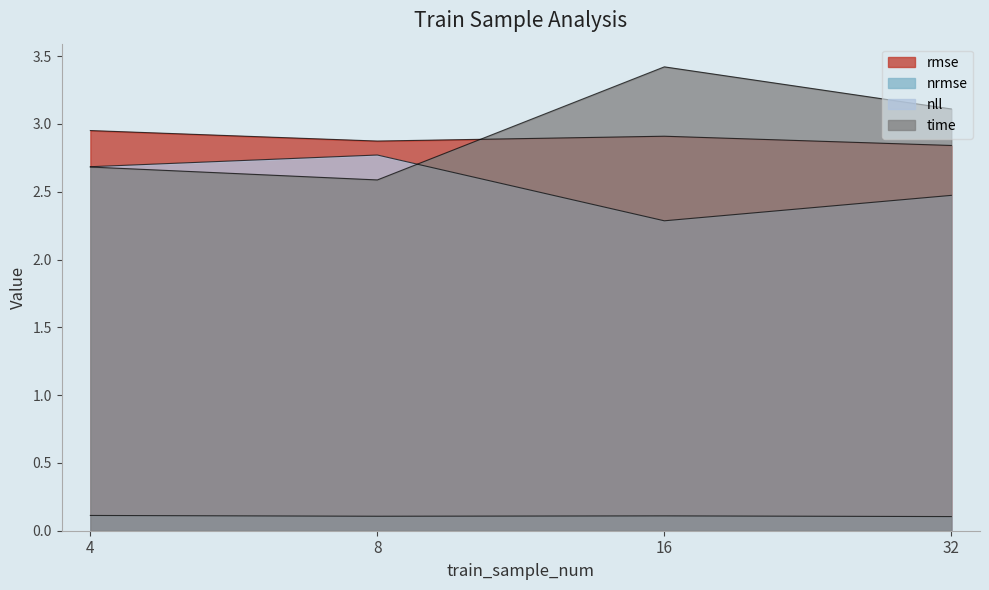

Reading right to left, transcribe all the data shown in this chart.

rmse: 2.8	2.9	2.9	3.0
nrmse: 0.1	0.1	0.1	0.1
nll: 2.5	2.3	2.8	2.7
time: 3.1	3.4	2.6	2.7